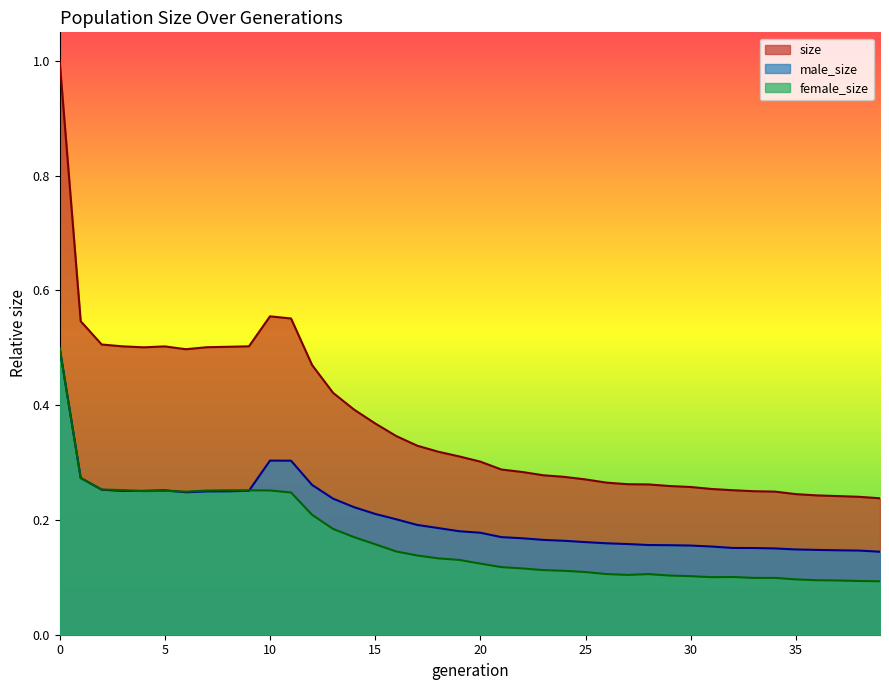

What is the average value of the size series?

0.4